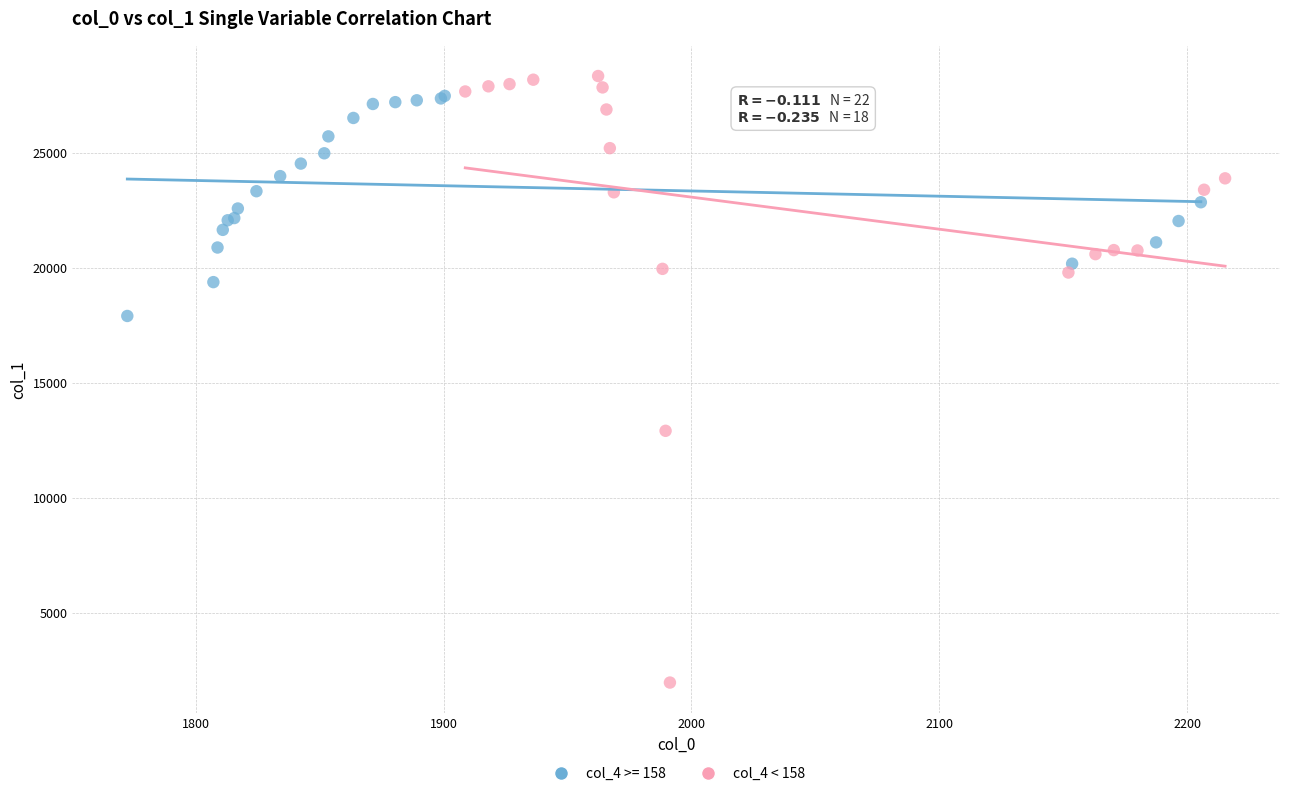

Which series has the widest spread of Y values?

col_4 < 158